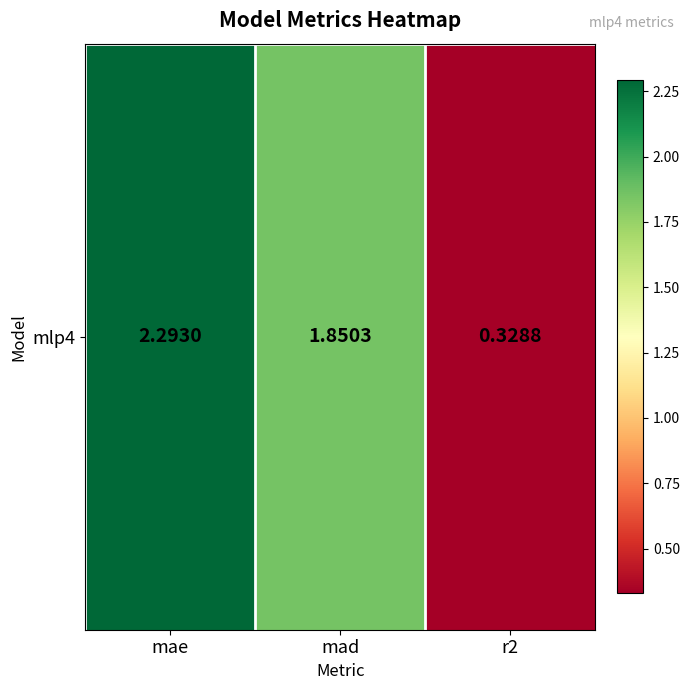

Reading left to right, transcribe all the data shown in this chart.

mae=2.3	mad=1.9	r2=0.3